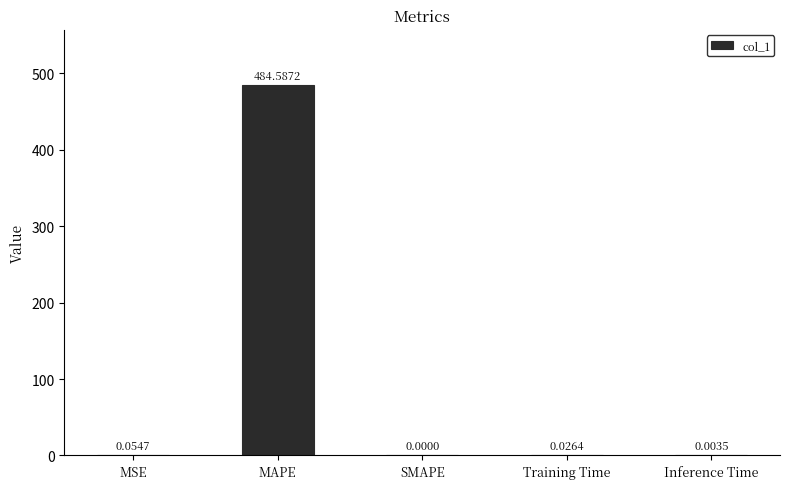

What is the sum of all values?

484.7